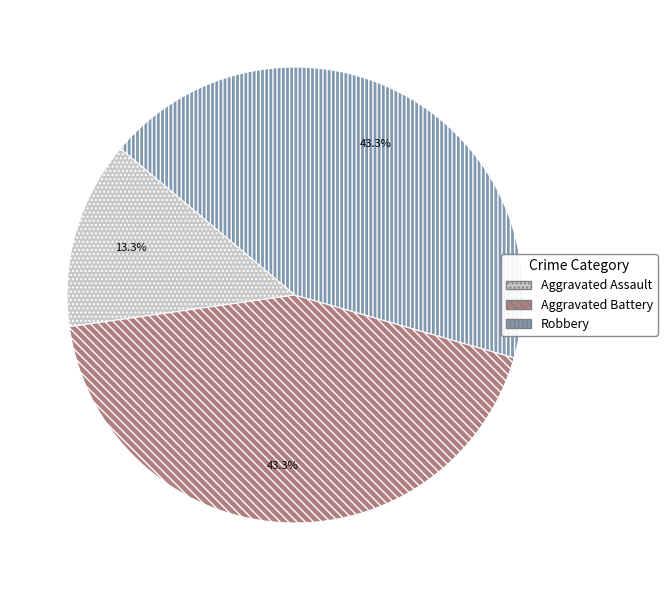

Between Robbery and Aggravated Assault, which is larger?

Robbery